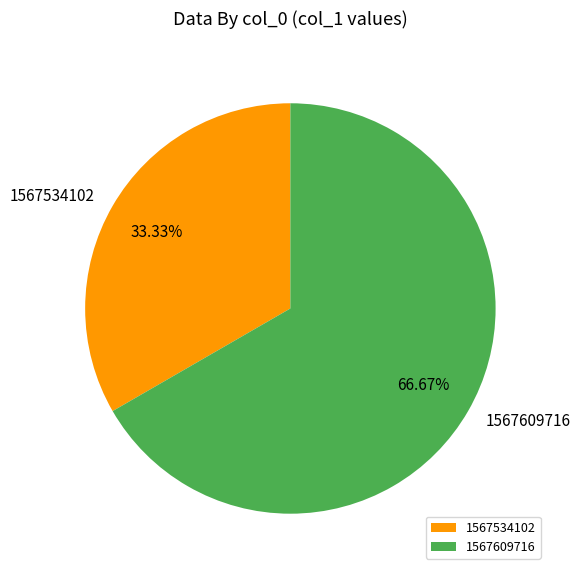

Does any single category account for the majority?

Yes